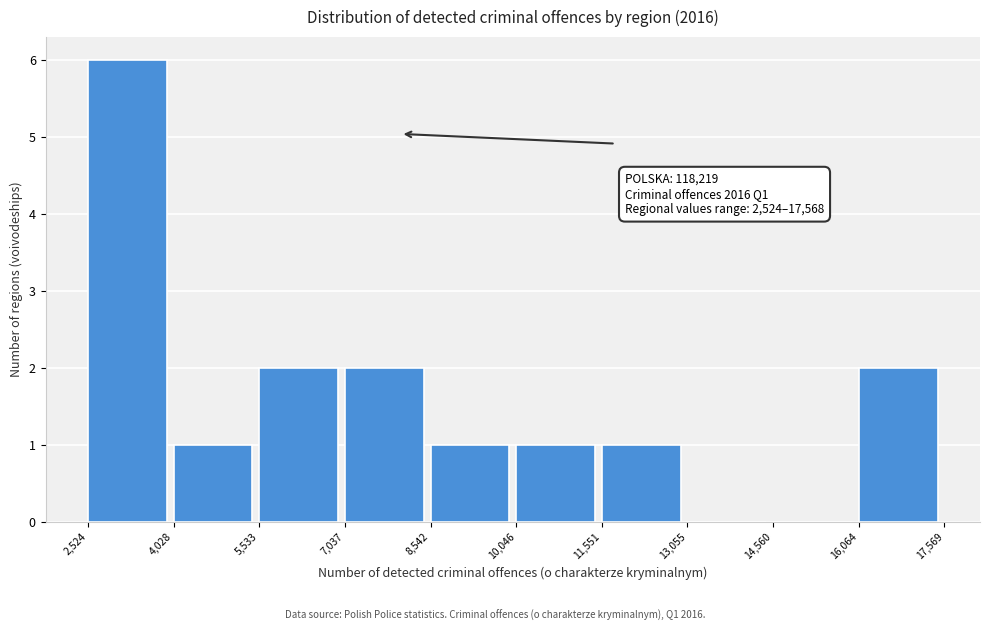

Over which range of the x-axis is the bar tallest?

2,524 to 4,028